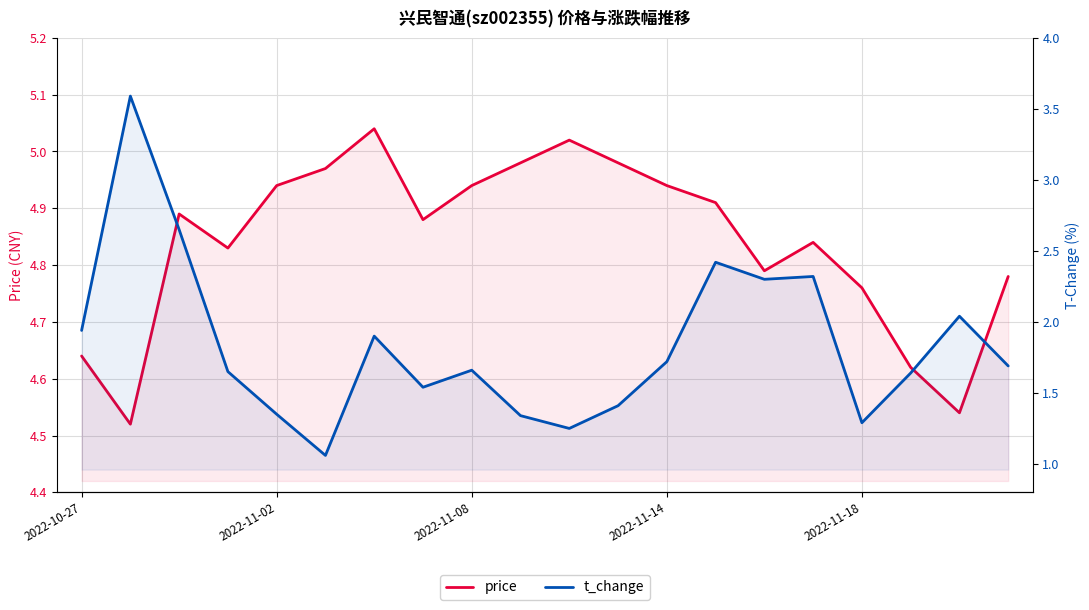

Does the chart have visible grid lines?

Yes